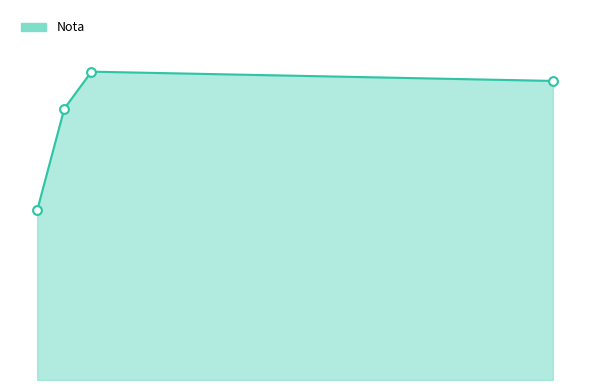

How many lines are shown in the chart?

1